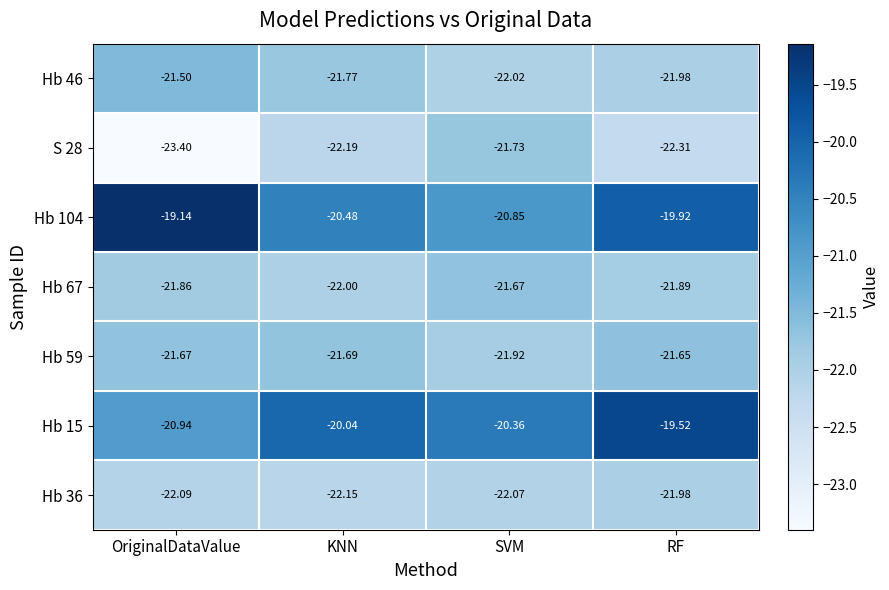

What is the greatest value displayed?

-19.1